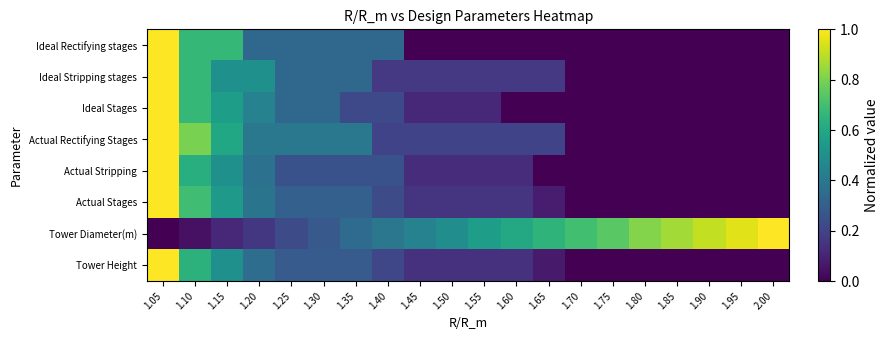

What is the total value across all series at 1.40?

2.0